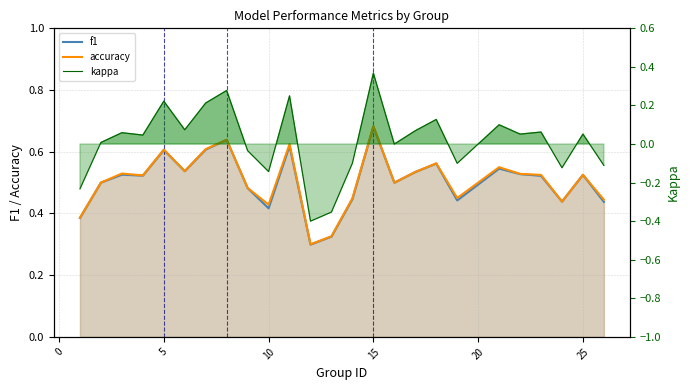

Reading left to right, list all the values displayed in this chart.

f1: 0.4	0.5	0.5	0.5	0.6	0.5	0.6	0.6	0.5	0.4	0.6	0.3	0.3	0.4	0.7	0.5	0.5	0.6	0.4	0.5	0.5	0.5	0.4	0.5	0.4
accuracy: 0.4	0.5	0.5	0.5	0.6	0.5	0.6	0.6	0.5	0.4	0.6	0.3	0.3	0.4	0.7	0.5	0.5	0.6	0.5	0.6	0.5	0.5	0.4	0.5	0.4
kappa: -0.2	0.0	0.1	0.0	0.2	0.1	0.2	0.3	-0.0	-0.1	0.2	-0.4	-0.4	-0.1	0.4	0.0	0.1	0.1	-0.1	0.1	0.1	0.1	-0.1	0.1	-0.1